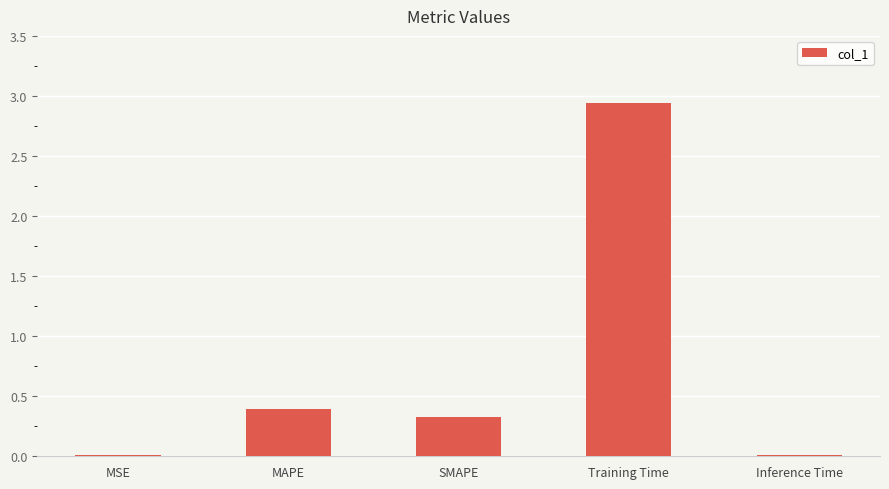

What value does the data have at SMAPE?

0.3